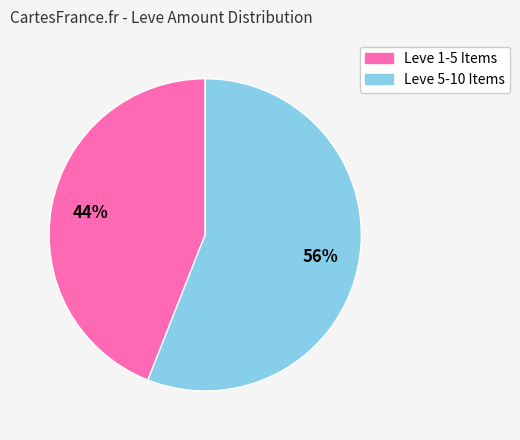

To the nearest percent, what is the average slice percentage?

50%